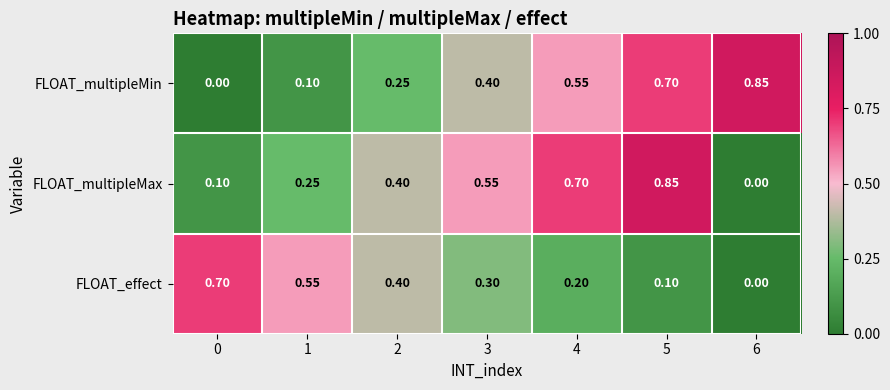

Rank the series at 3 from lowest to highest value.

FLOAT_effect, FLOAT_multipleMin, FLOAT_multipleMax